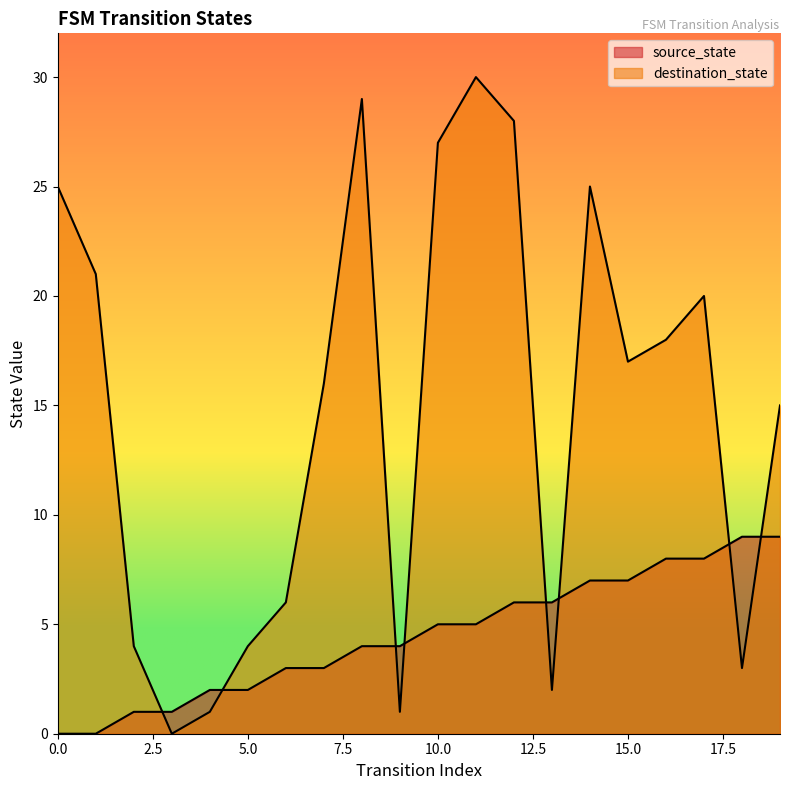

Reading left to right, what are all the values shown in this chart?

source_state: 0=0	1=0	2=1	3=1	4=2	5=2	6=3	7=3	8=4	9=4	10=5	11=5	12=6	13=6	14=7	15=7	16=8	17=8	18=9	19=9
destination_state: 0=25	1=21	2=4	3=0	4=1	5=4	6=6	7=16	8=29	9=1	10=27	11=30	12=28	13=2	14=25	15=17	16=18	17=20	18=3	19=15